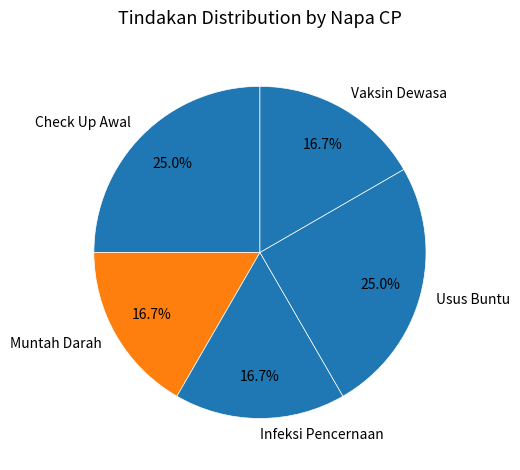

Count the number of slices in the pie.

5